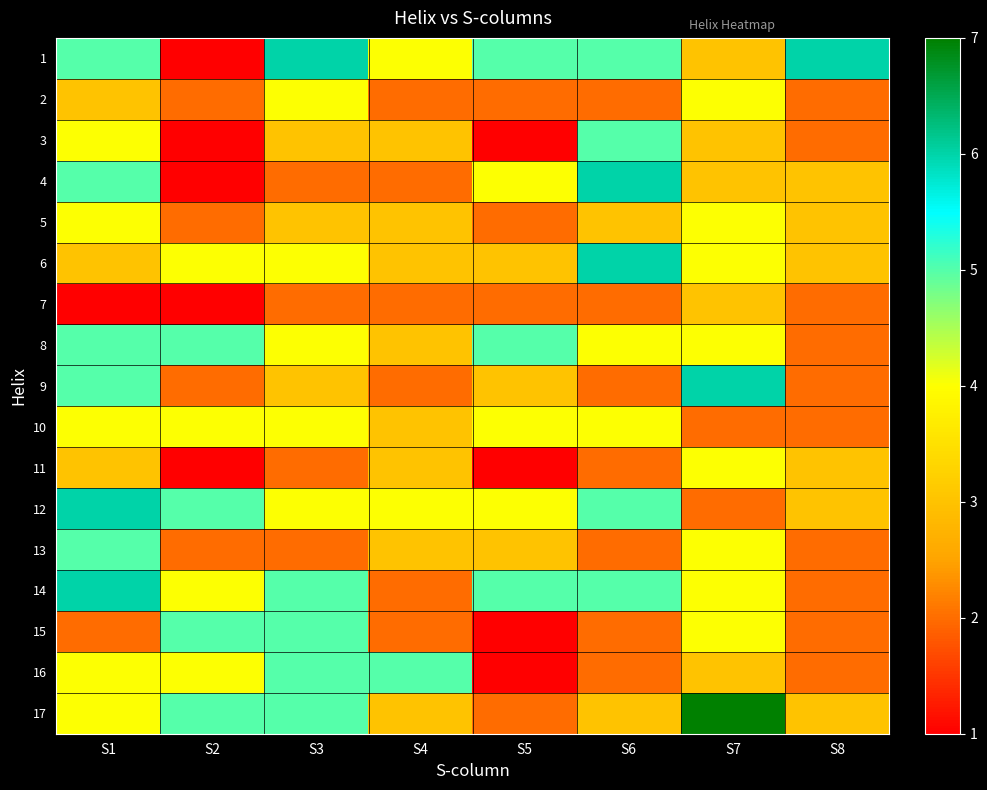

How many series are shown in this chart?

17